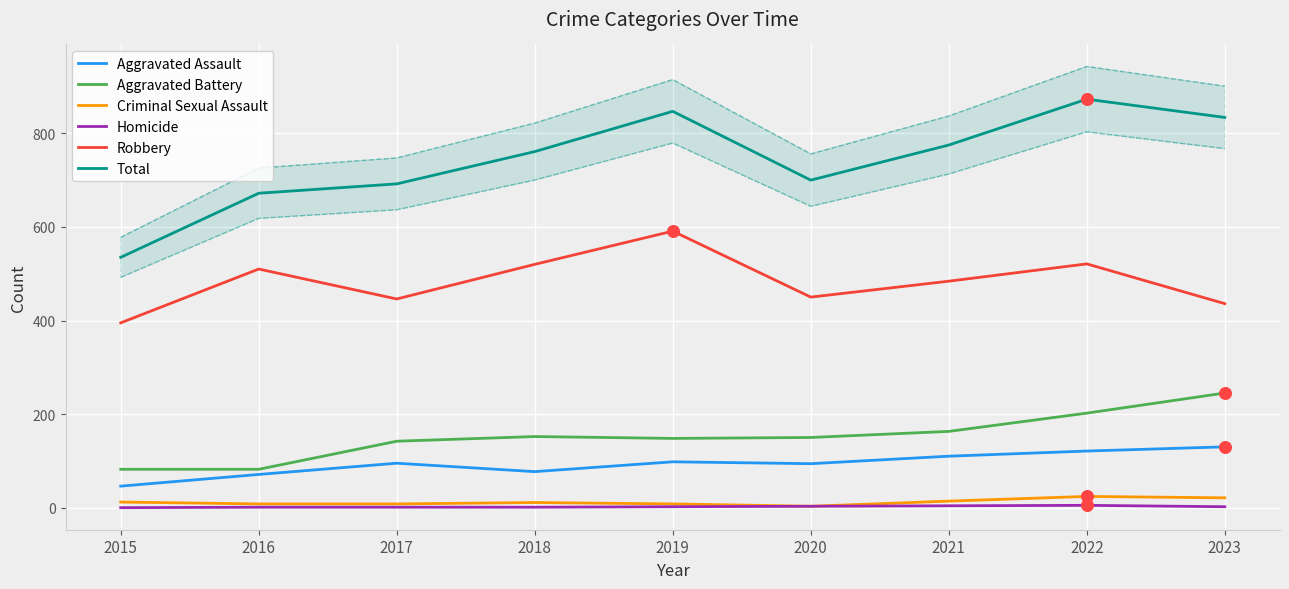

At which category is the sum across all series the highest?

2022